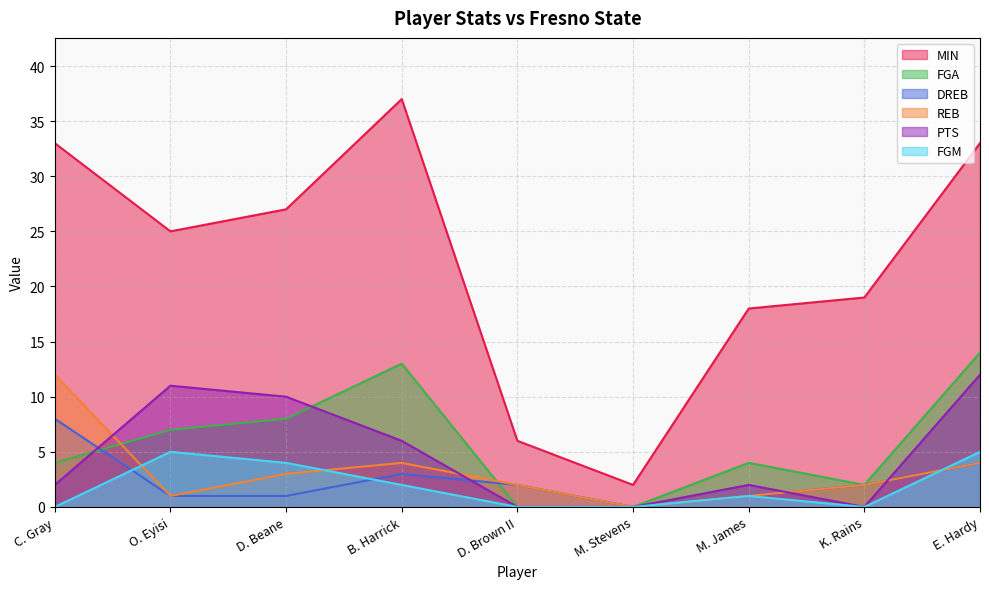

In REB, how many points are higher than both neighbors (excluding endpoints)?

1